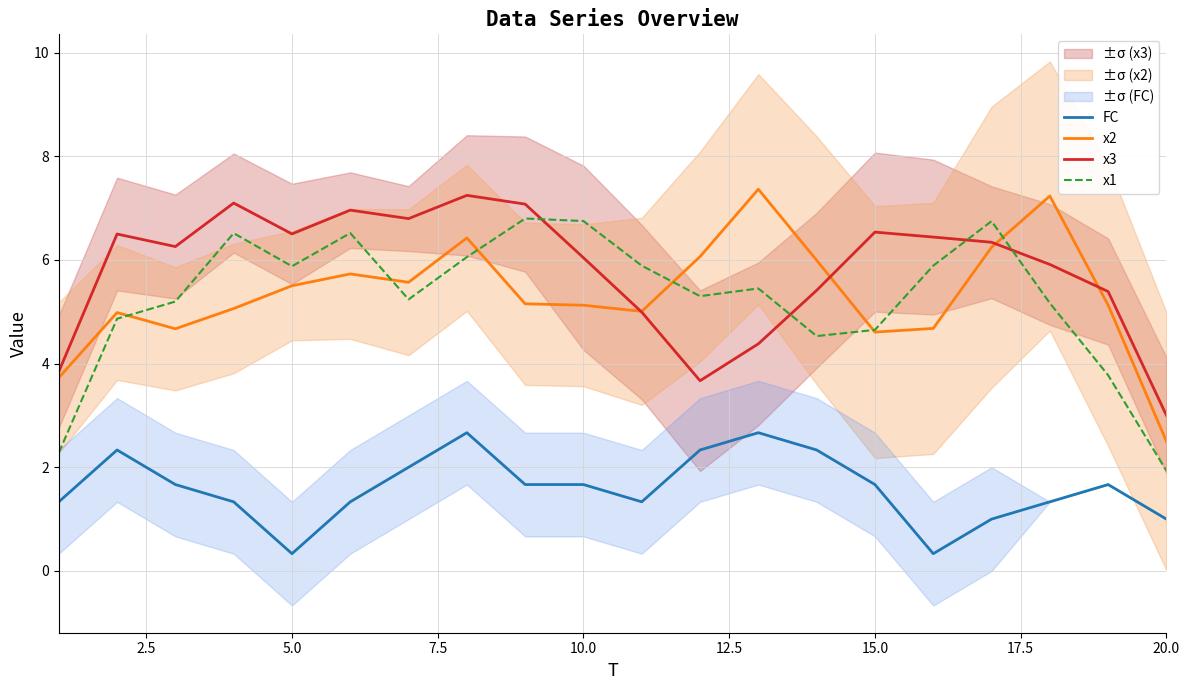

True or false: x1 and FC intersect in this chart.

False